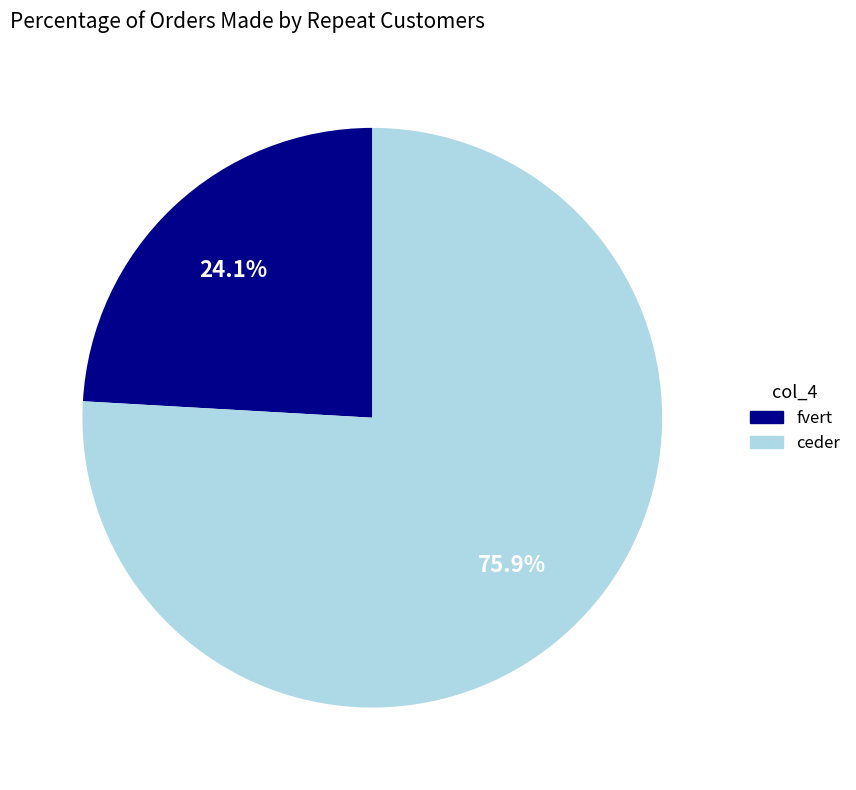

What is the largest slice in the pie chart?

ceder